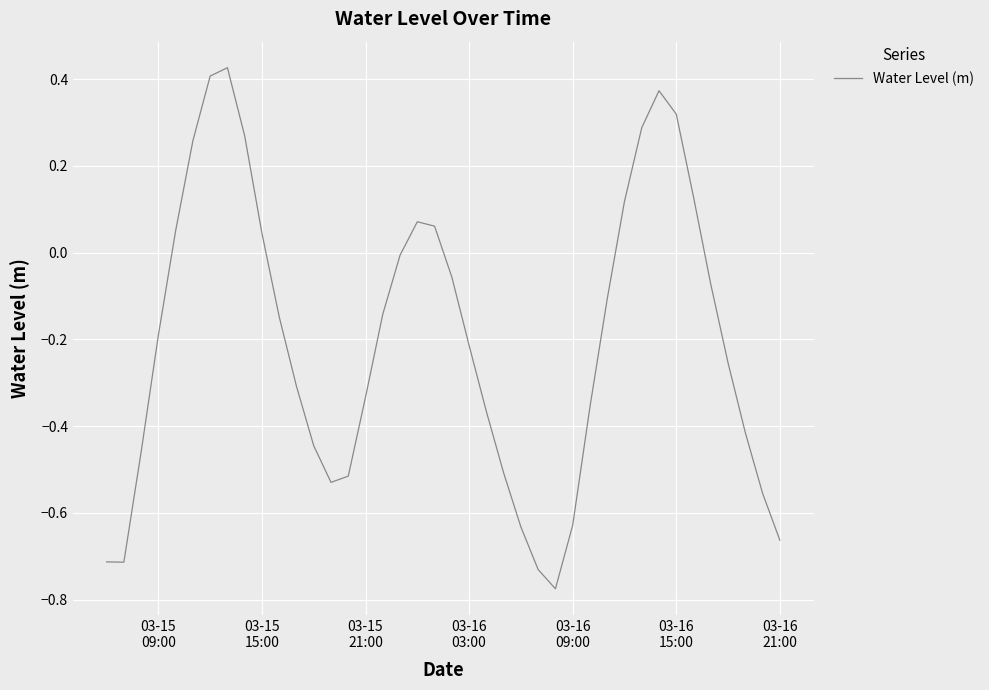

What is the difference between the maximum and minimum values?

1.2